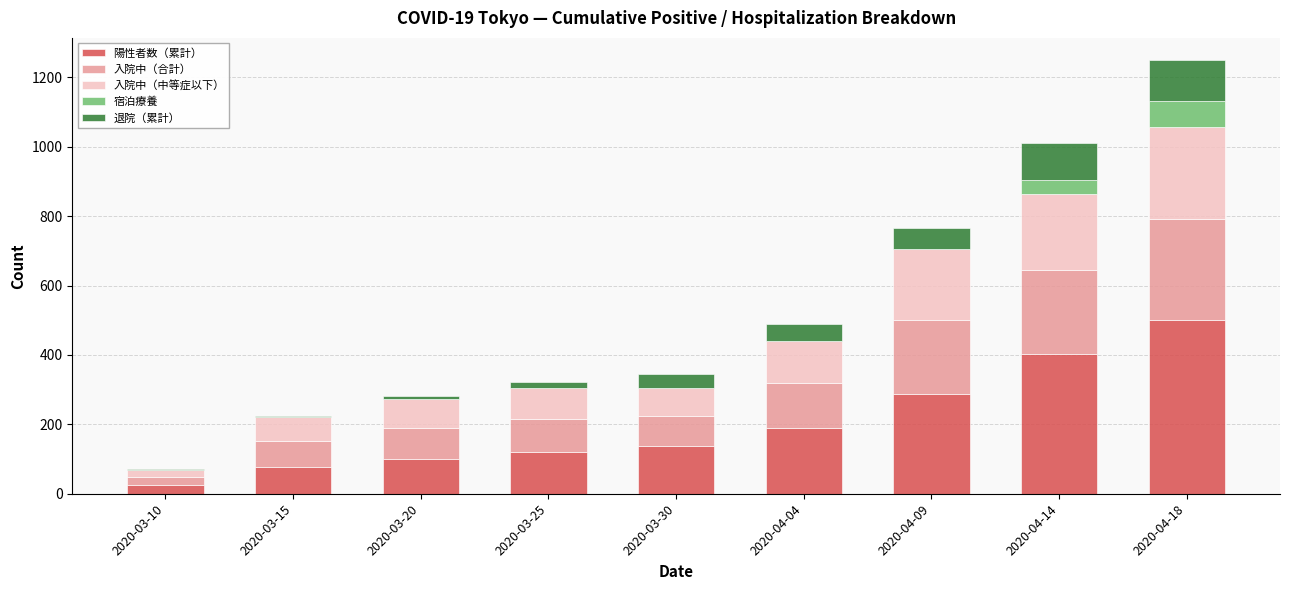

At which category is the sum across all series the highest?

2020-04-18